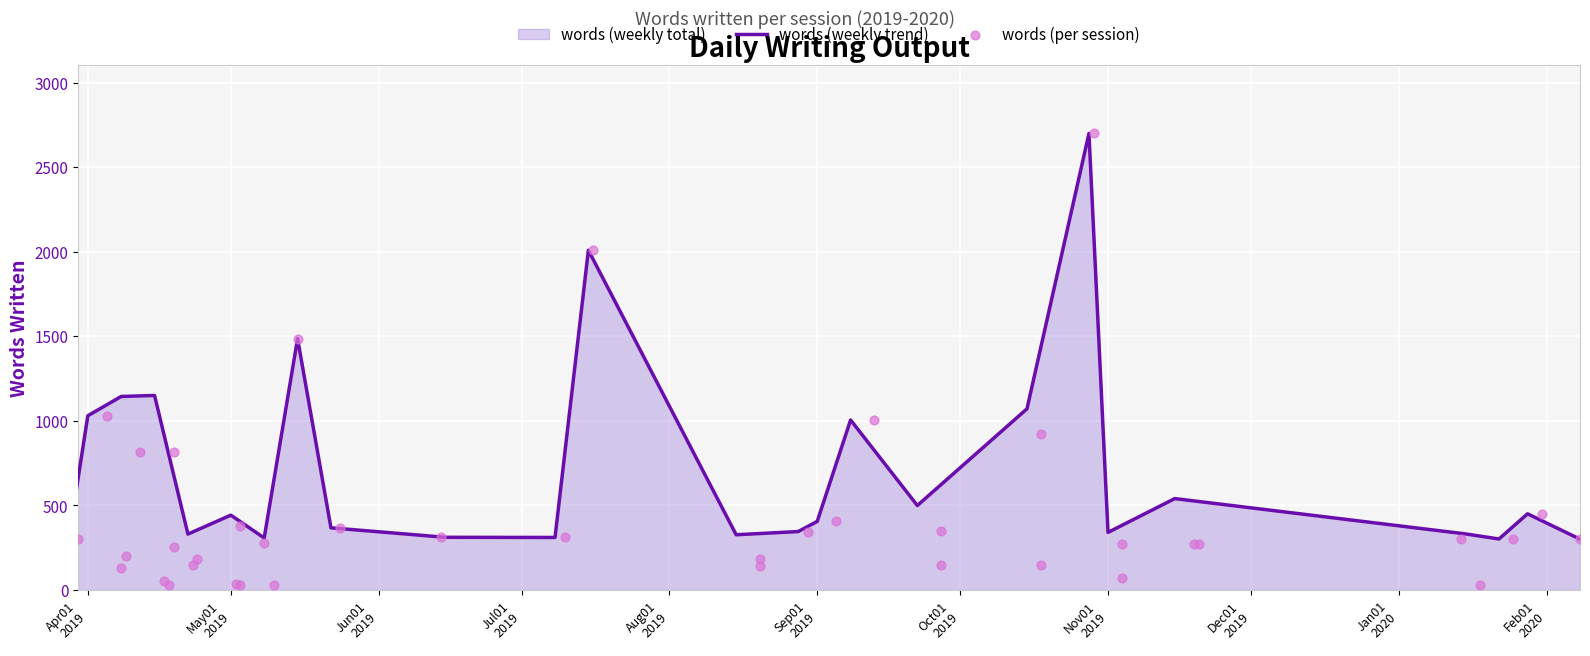

Approximately how many times larger is the value at 2019-04-05 compared to 2019-05-15?

0.7